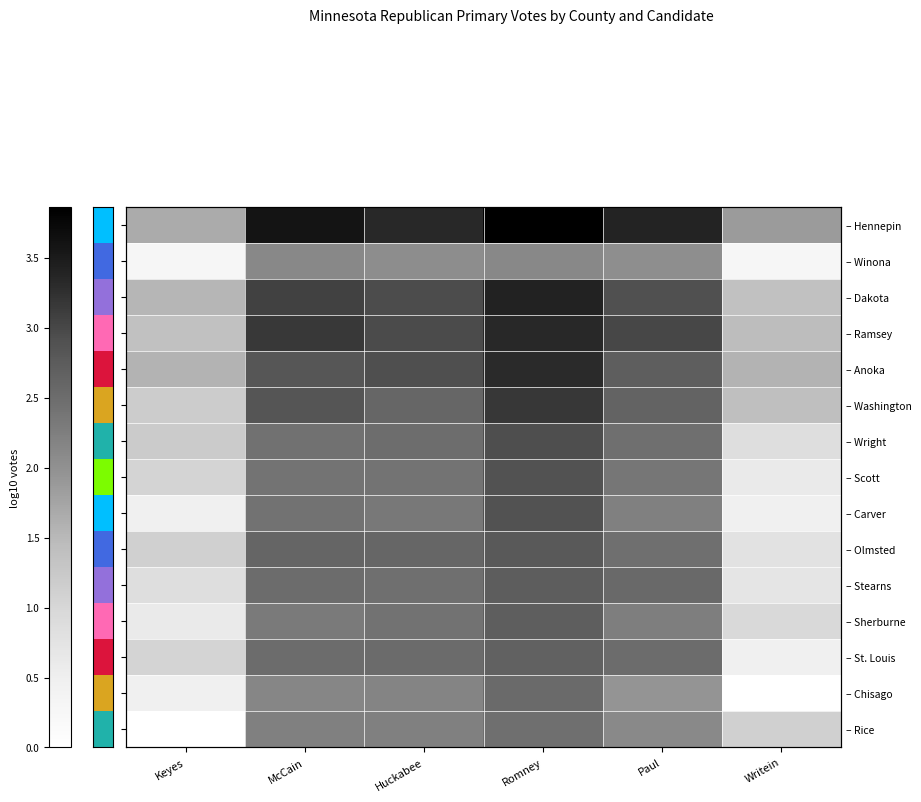

What is the greatest value displayed?

3.9